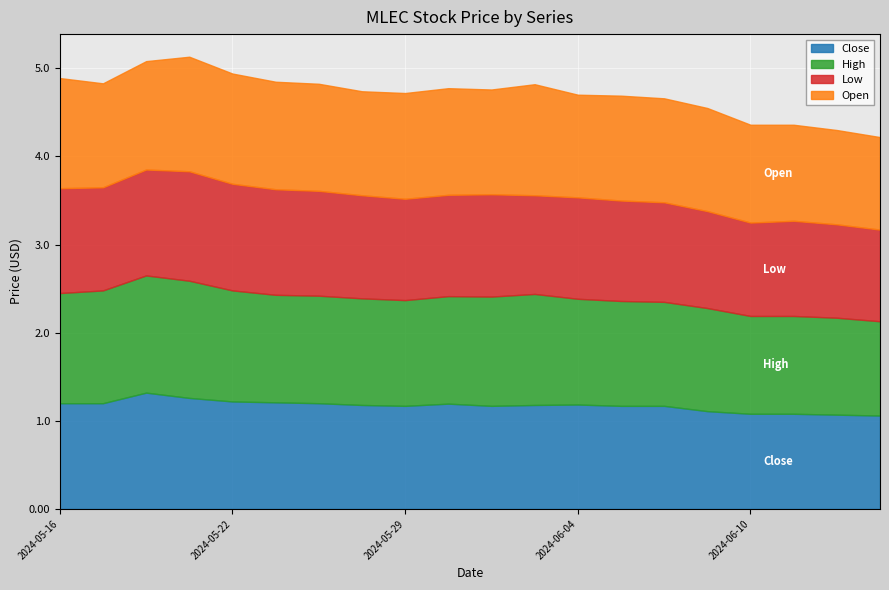

The Close series shows 1.2 at 2024-05-30. True or false?

True